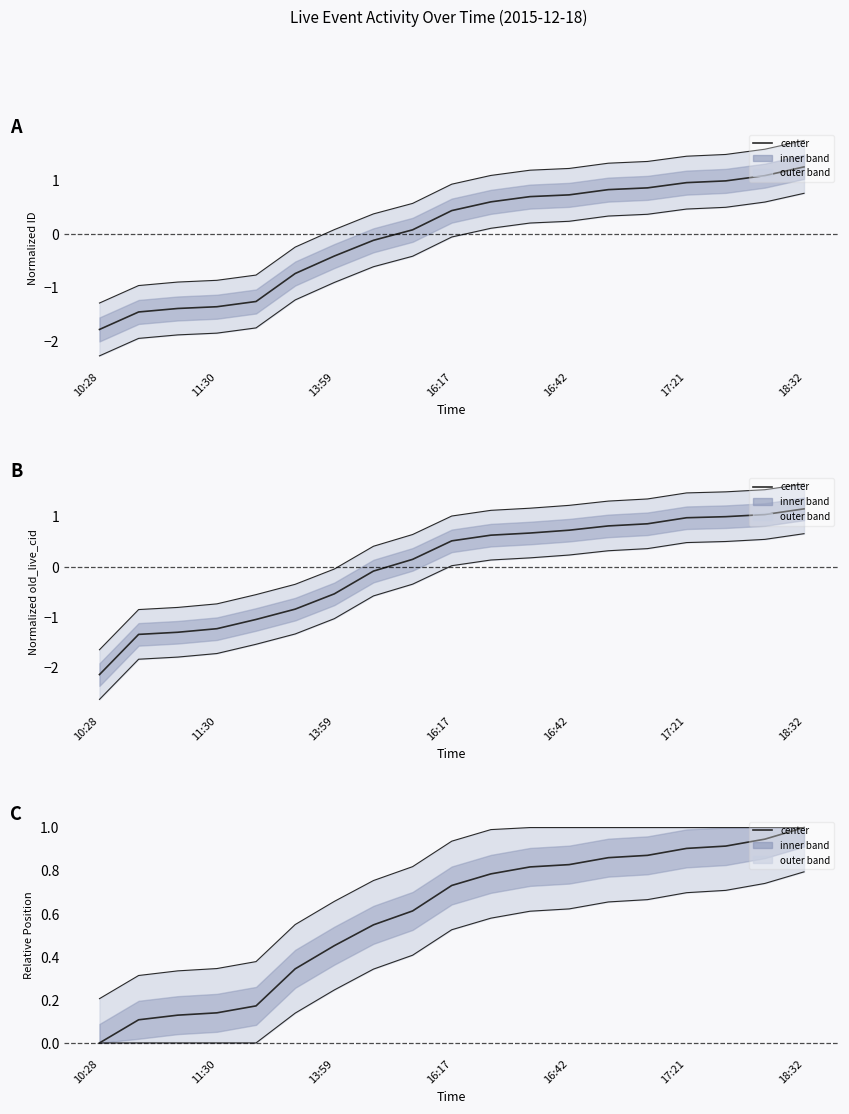

Is the value of upper bound at 7 greater than the value of lower bound at 10?

Yes